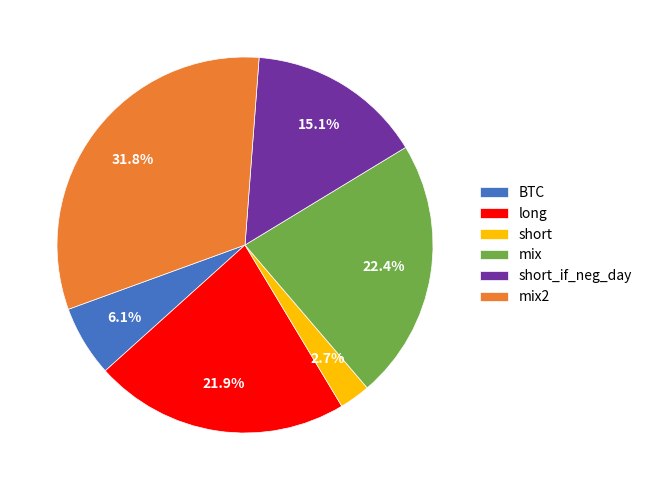

Does any single category account for the majority?

No